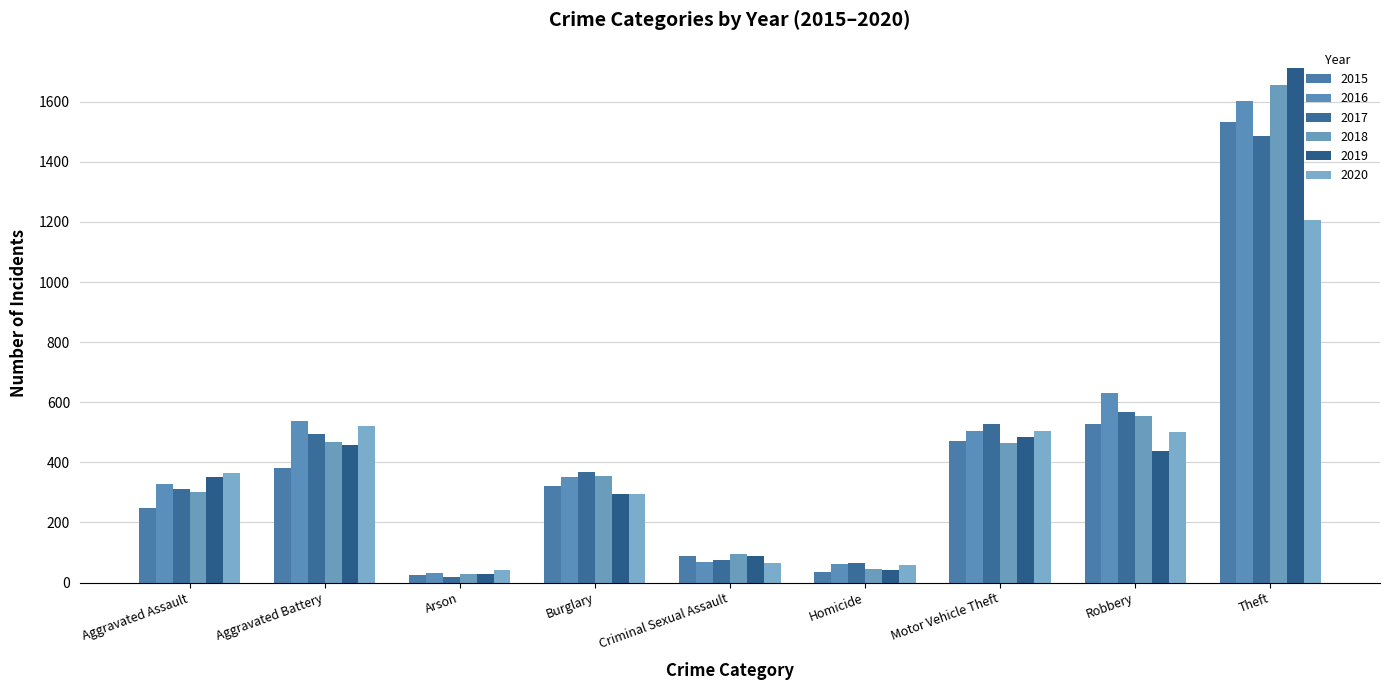

Read the 2020 value at Homicide, to the nearest 50.

50